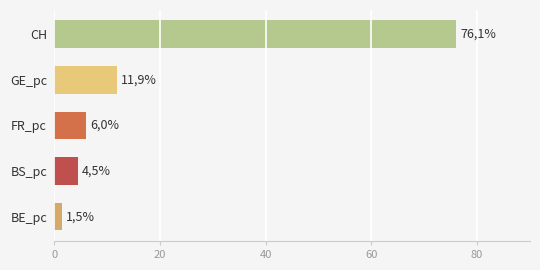

Are the bars horizontal?

Yes